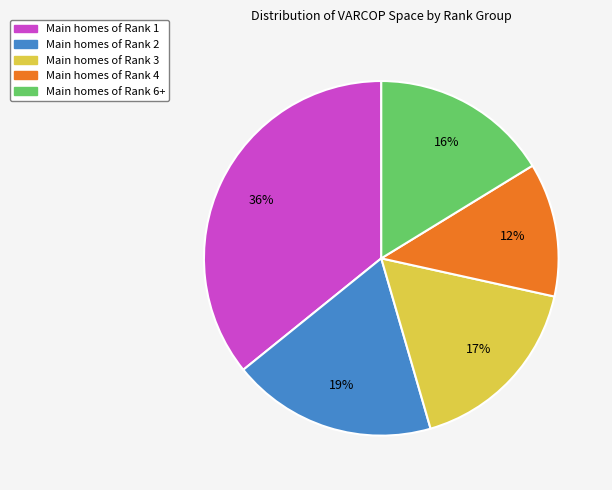

The Main homes of Rank 3 slice represents 28% of the pie. True or false?

False